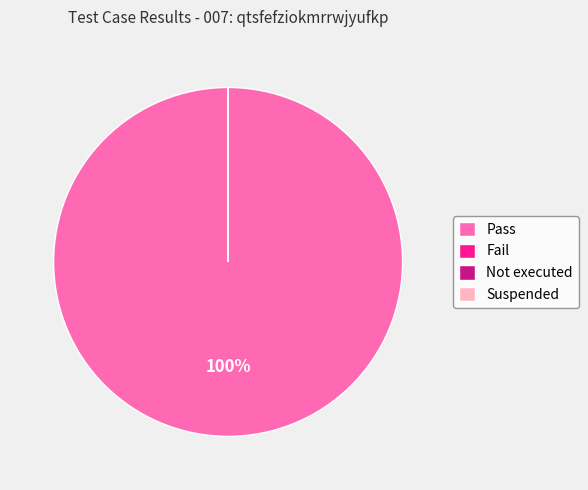

What is the smallest slice in the pie chart?

Fail